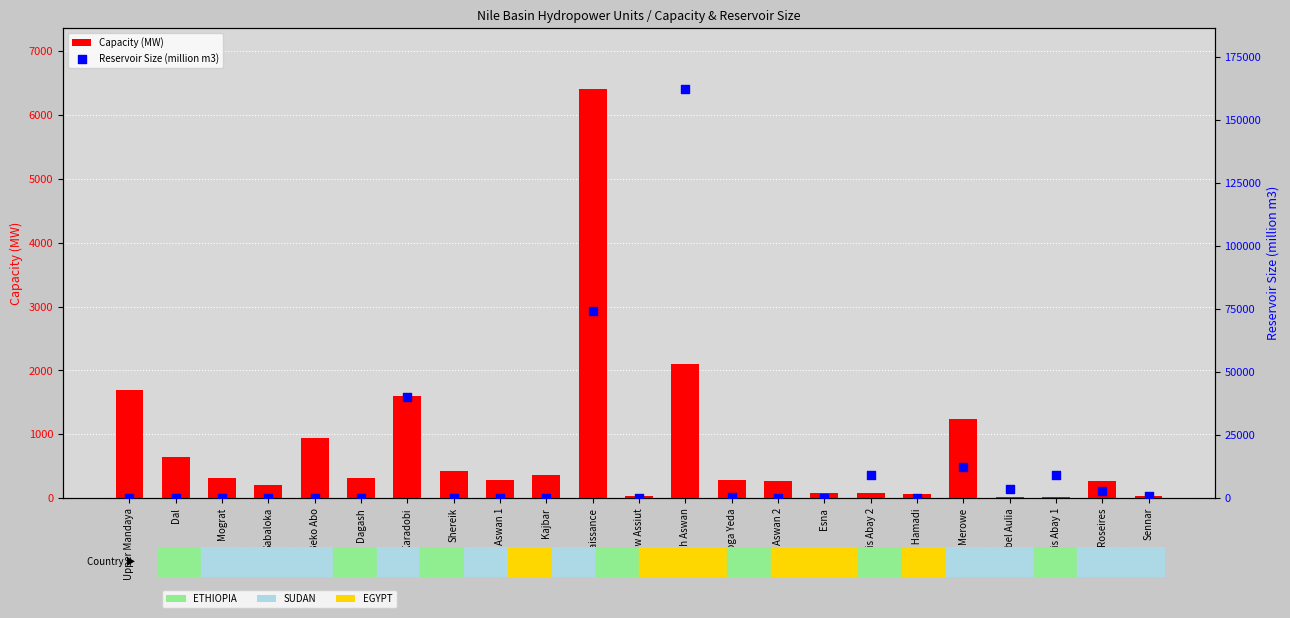

Is the value of Capacity (MW) at Kajbar greater than the value of Reservoir Size (million m3) at Roseires?

No